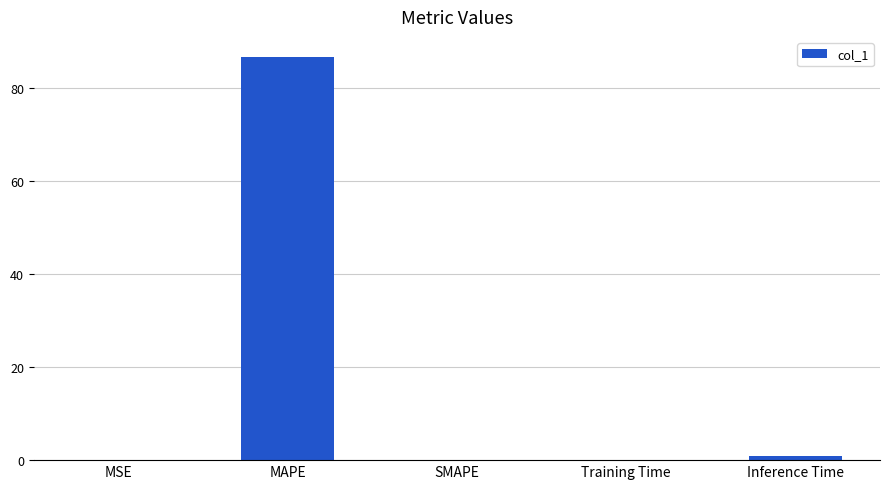

Count the number of categories in the chart.

5